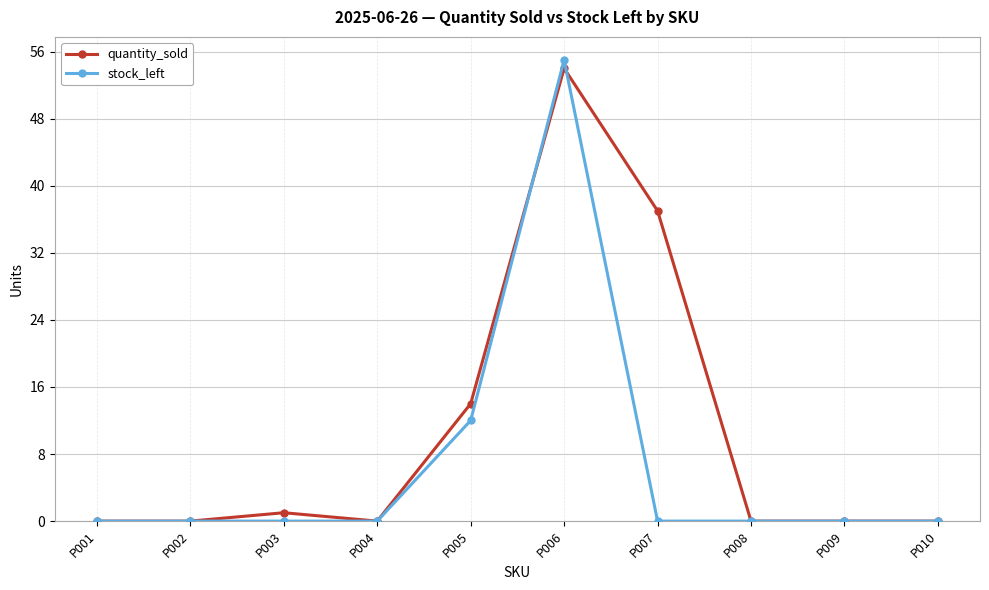

Which series has the largest range (max minus min)?

stock_left